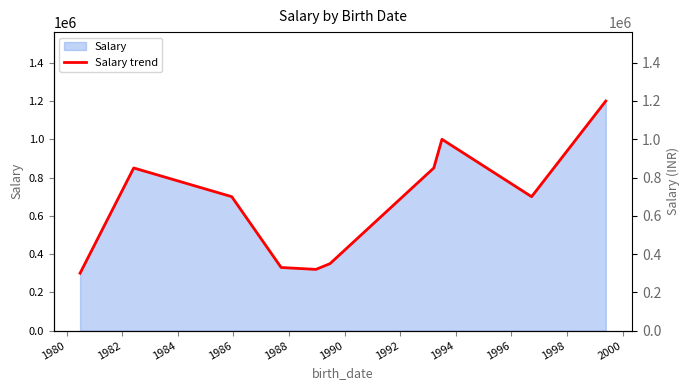

What is the highest value of the Salary series?

1200000